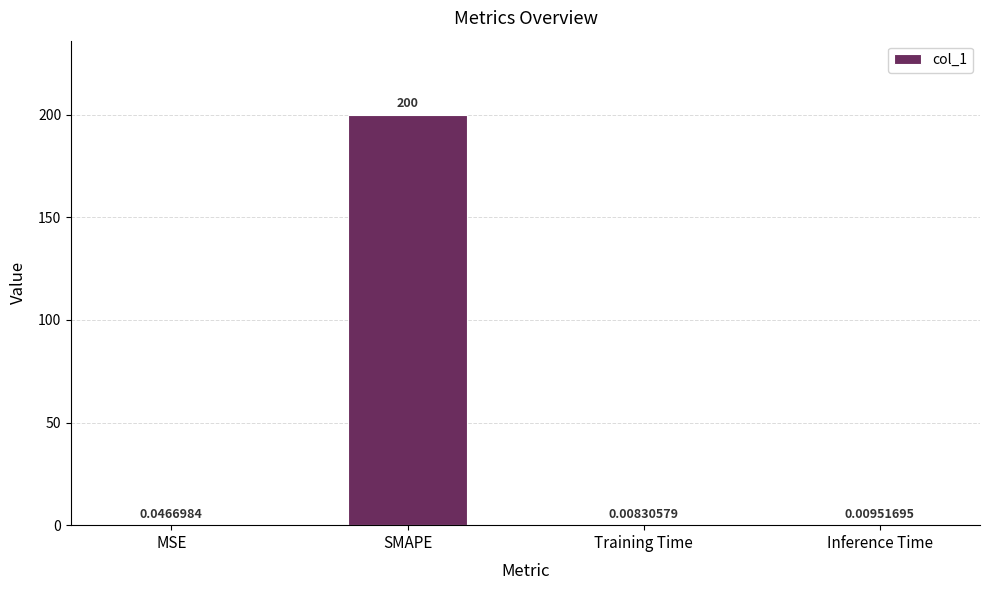

What is the sum of all values?

200.1